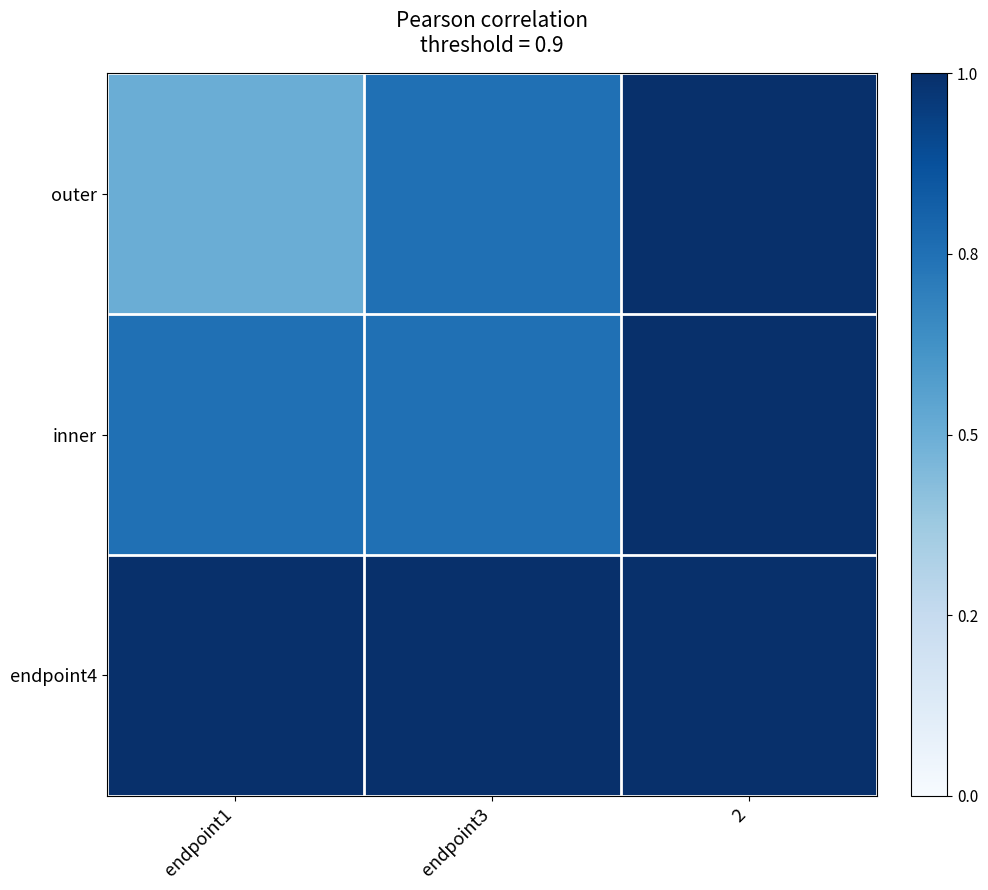

List the series in order of their overall mean, highest first.

endpoint4, inner, outer